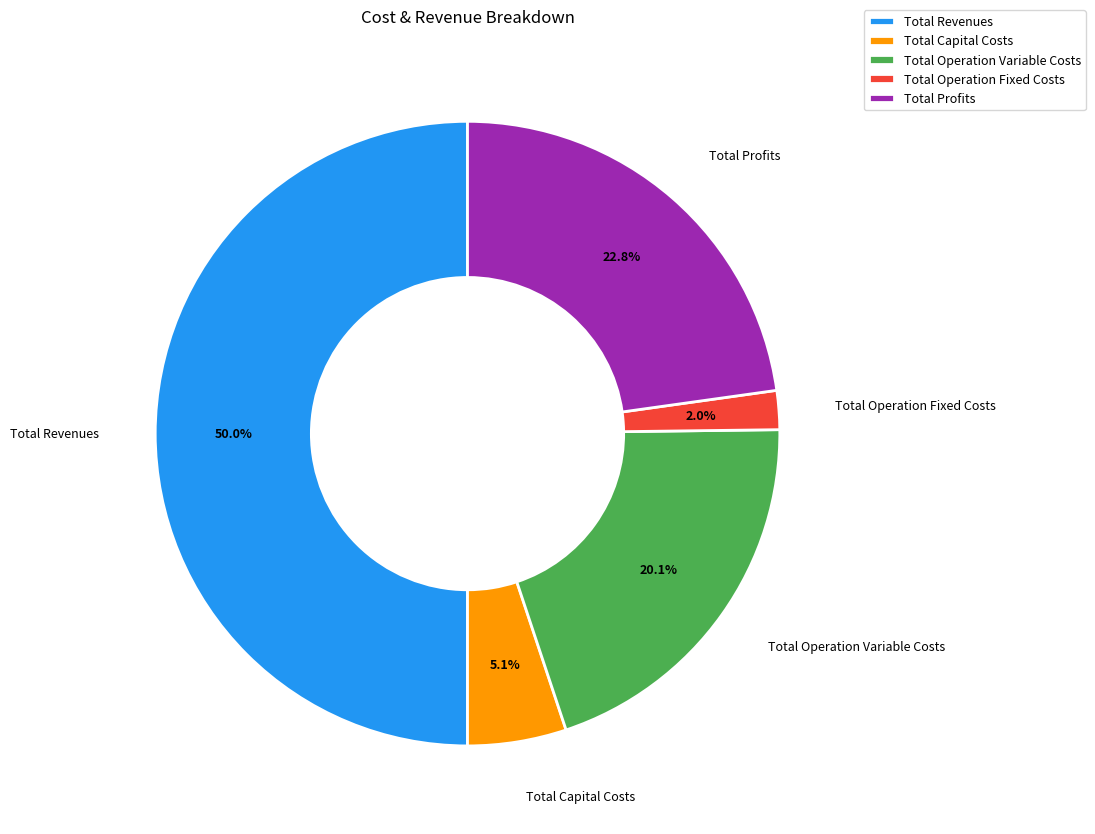

Which category accounts for the majority?

Total Revenues